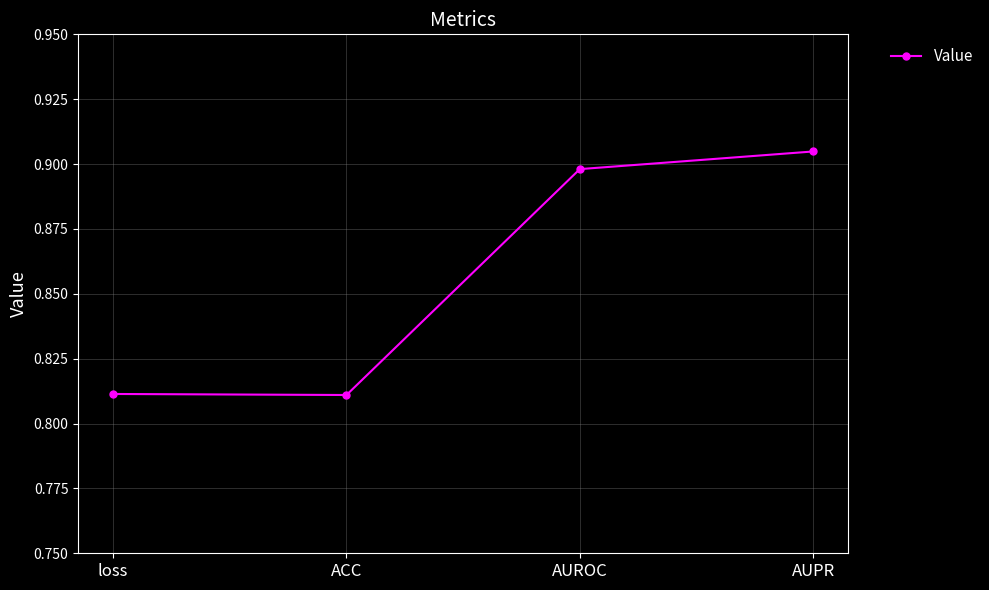

What is the label of the 4th point from the right?

loss